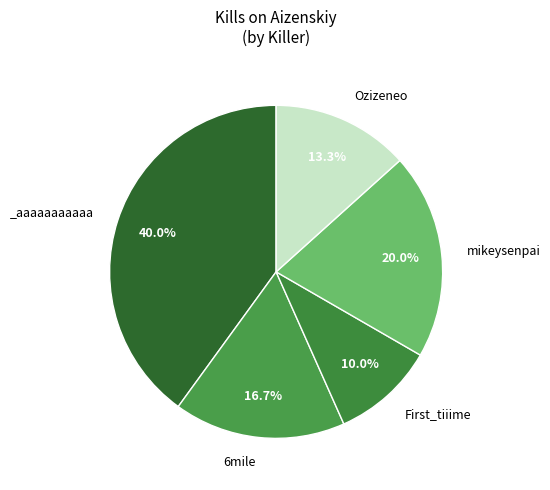

How many slices are in this pie chart?

5